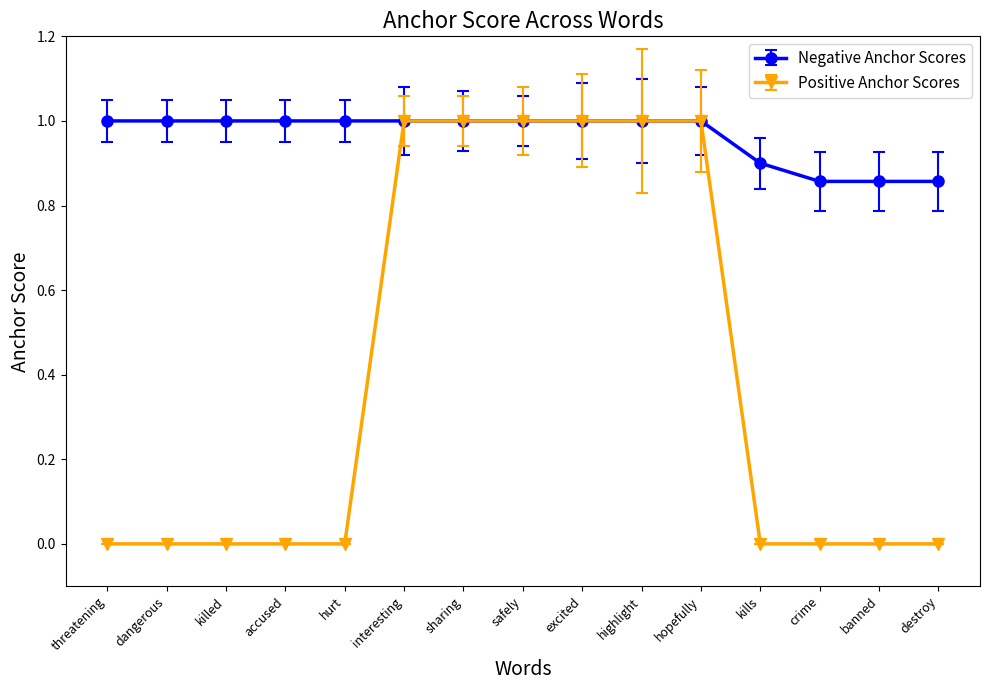

What is the label of the 1st point from the left?

threatening